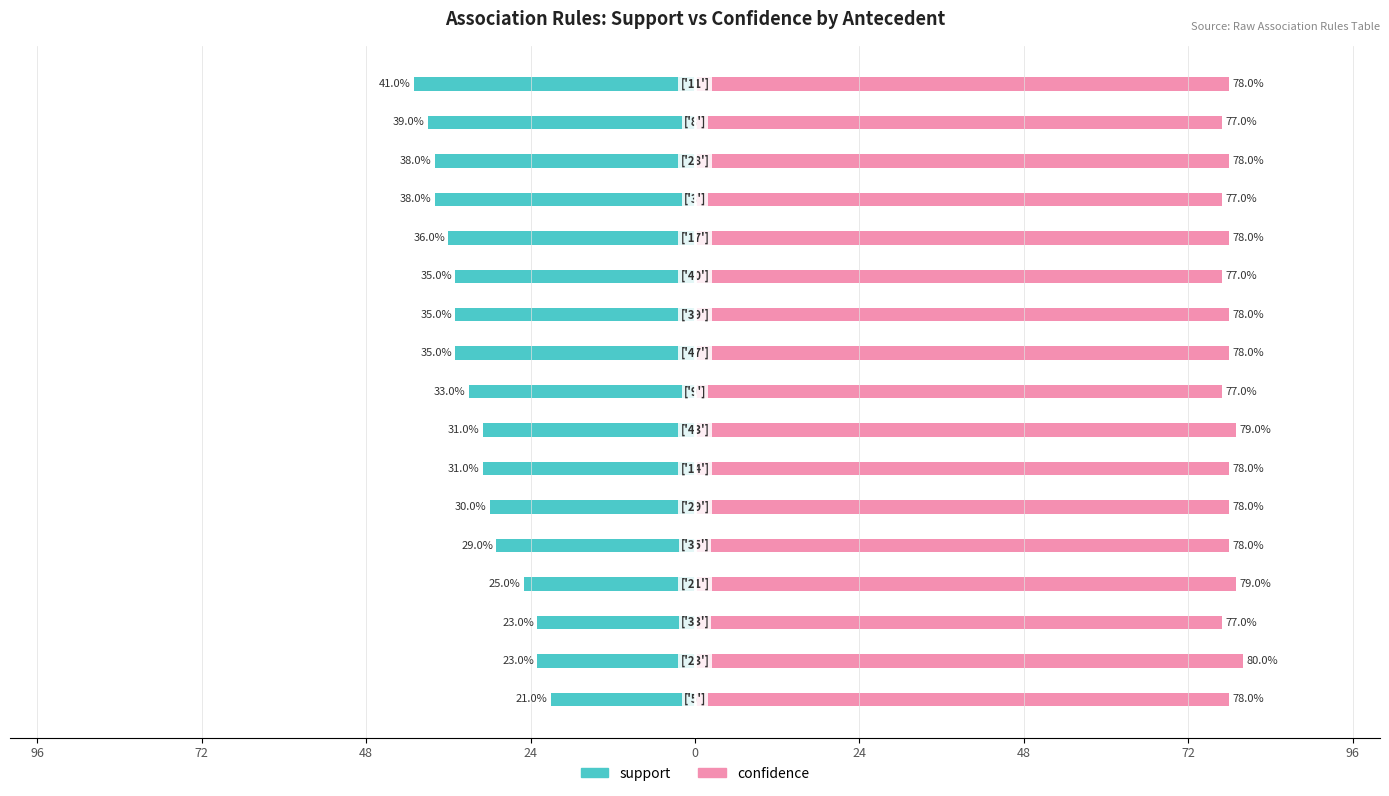

What is the difference between the second highest and minimum values in the confidence series?

2.0